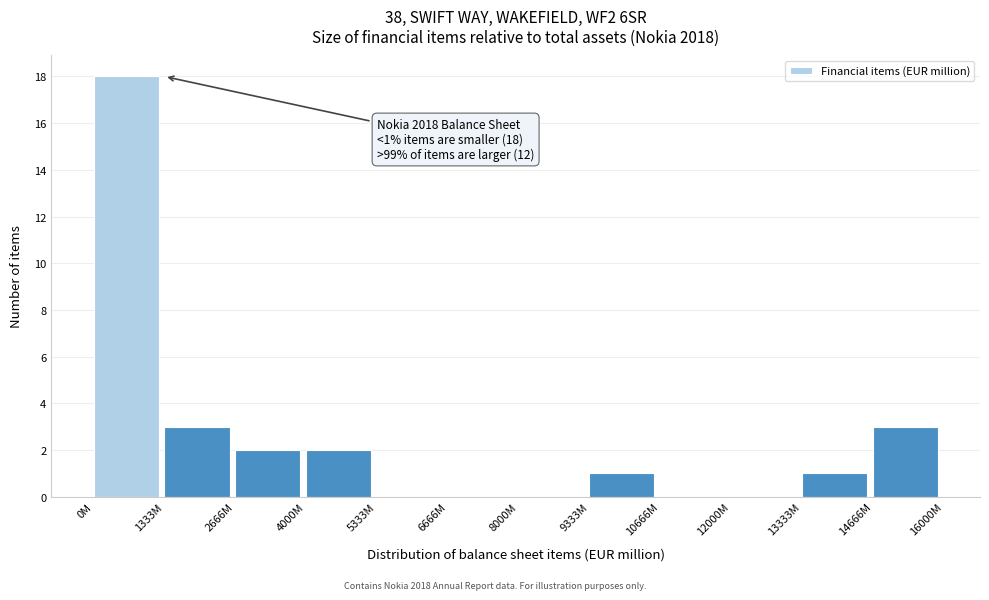

Reading left to right, extract all data points from this chart.

0M=18	1333M=3	2666M=2	4000M=2	5333M=0	6666M=0	8000M=0	9333M=1	10666M=0	12000M=0	13333M=1	14666M=3